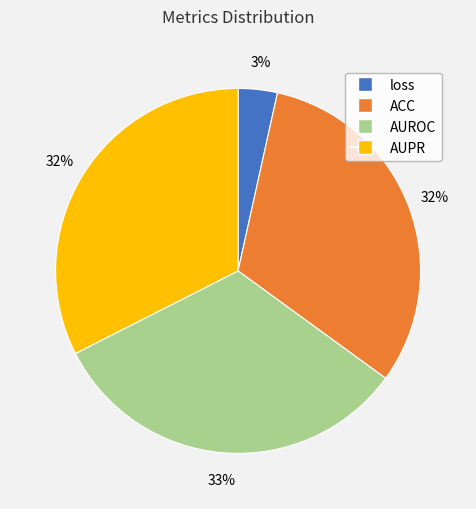

To the nearest percent, what is the combined percentage of AUPR and AUROC?

65%